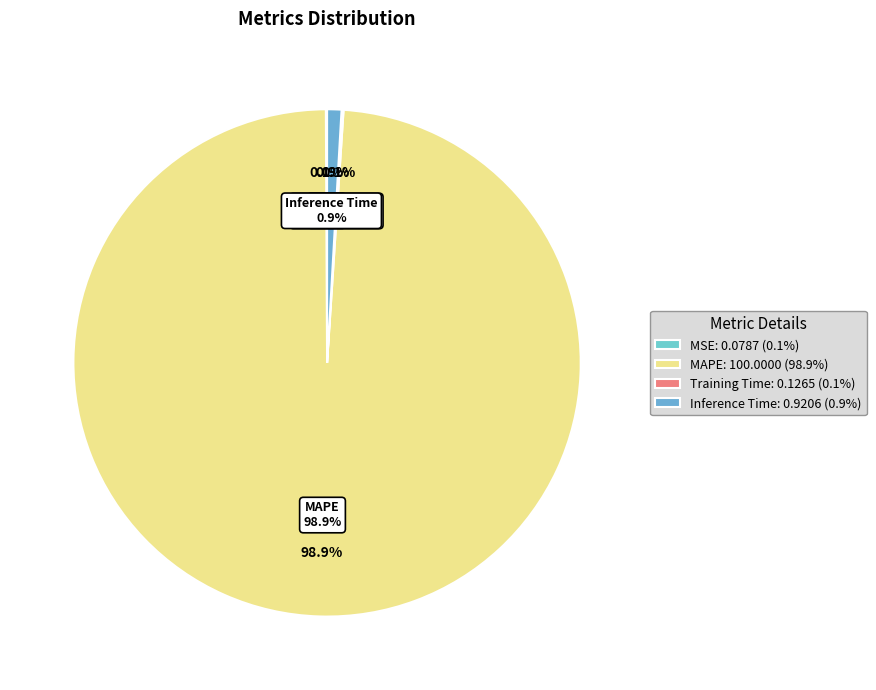

What portion of the pie excludes MSE?

99.9%